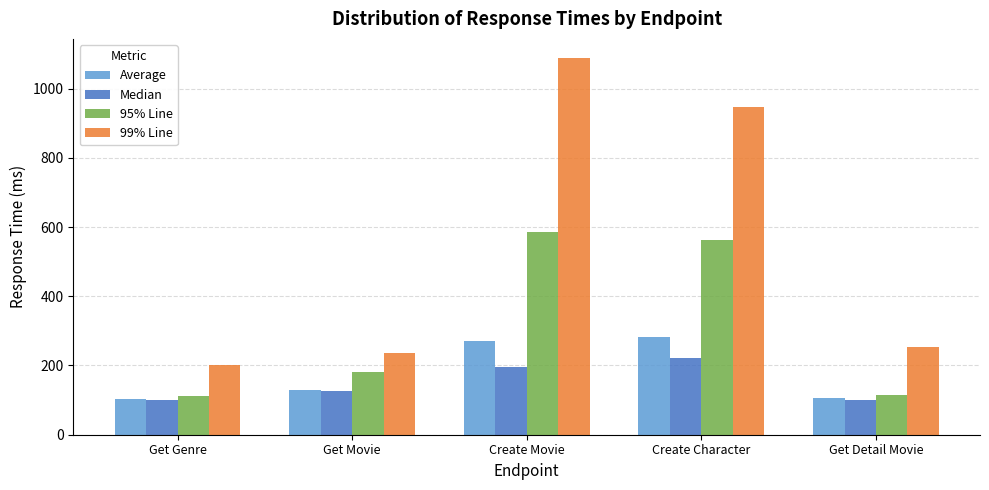

What is the difference between the highest and lowest values at Get Detail Movie?

153